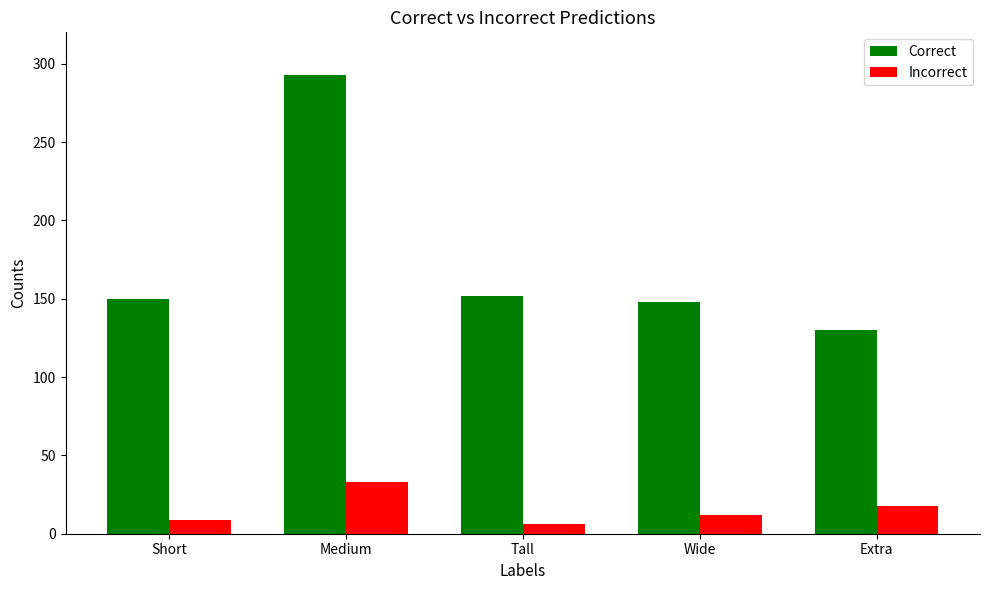

What is the difference between the highest and lowest values at Extra?

112